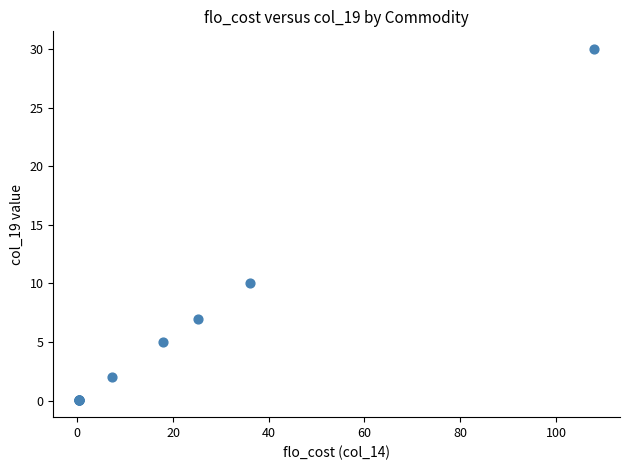

What Y value in the scatter plot is closest to 15?

10.0